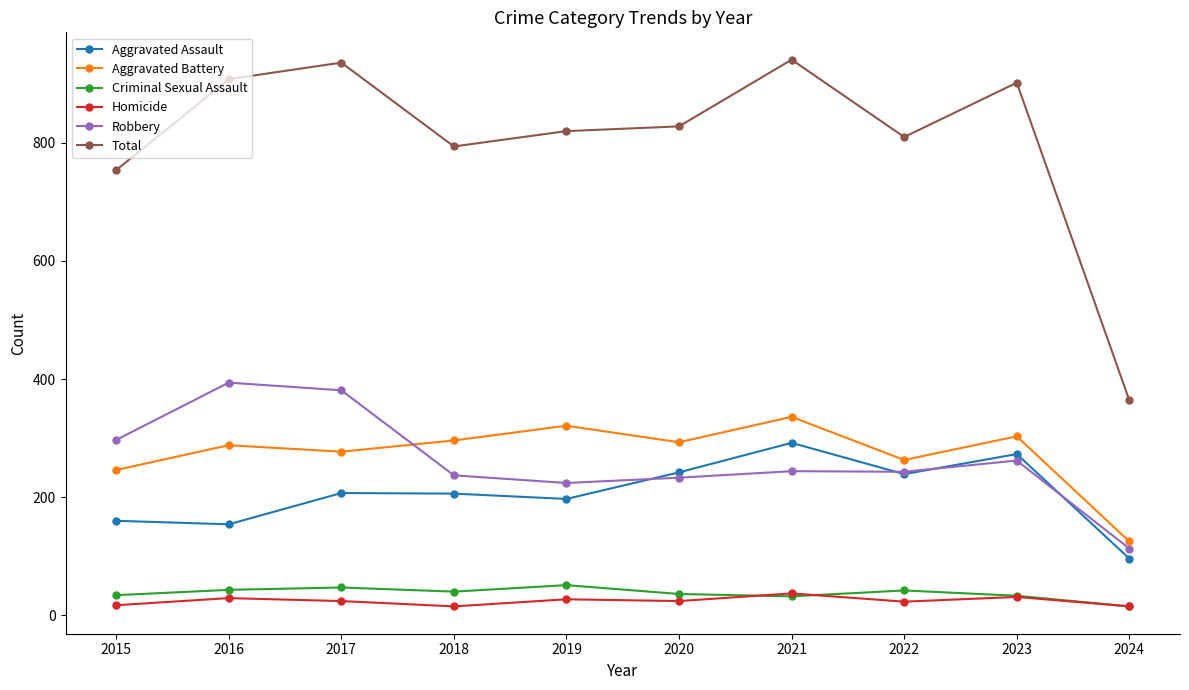

True or false: Criminal Sexual Assault and Aggravated Assault cross at least once.

False